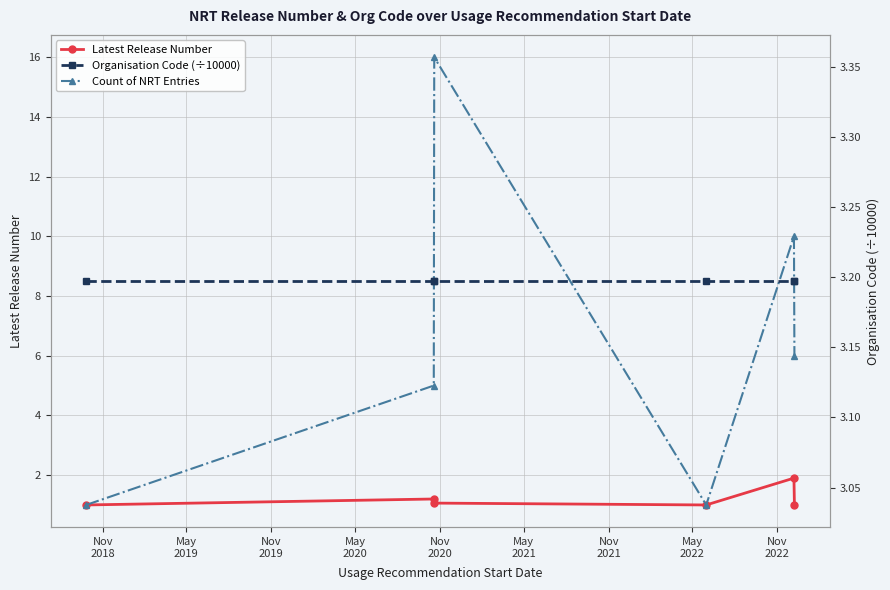

What is the total value across all series at Nov
2020?

15.1